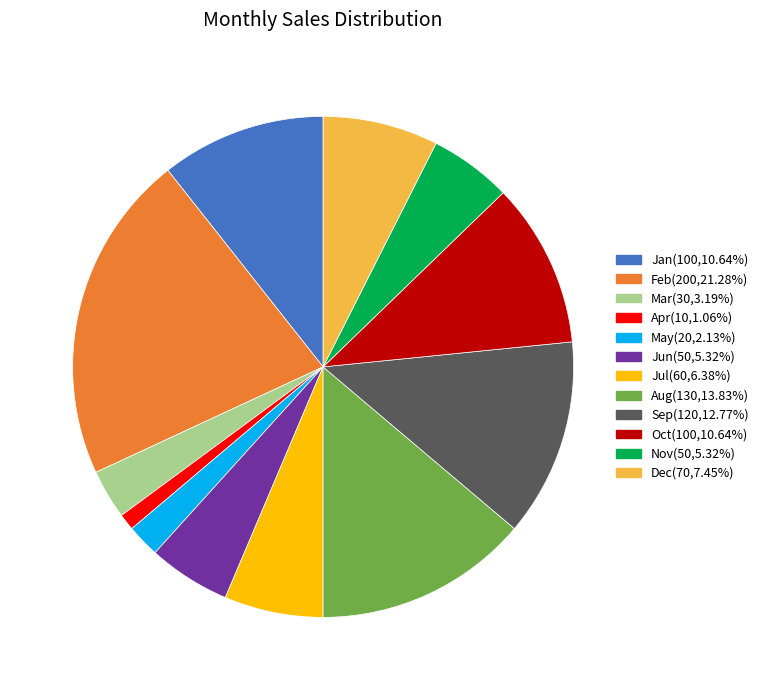

True or false: Jul accounts for 6% of the total.

True